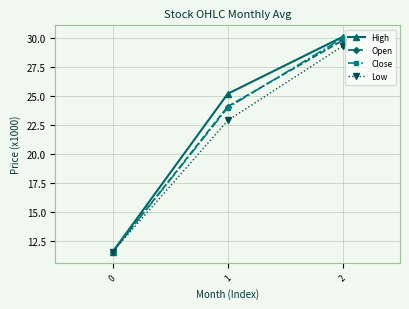

At which category is the sum across all series the highest?

2